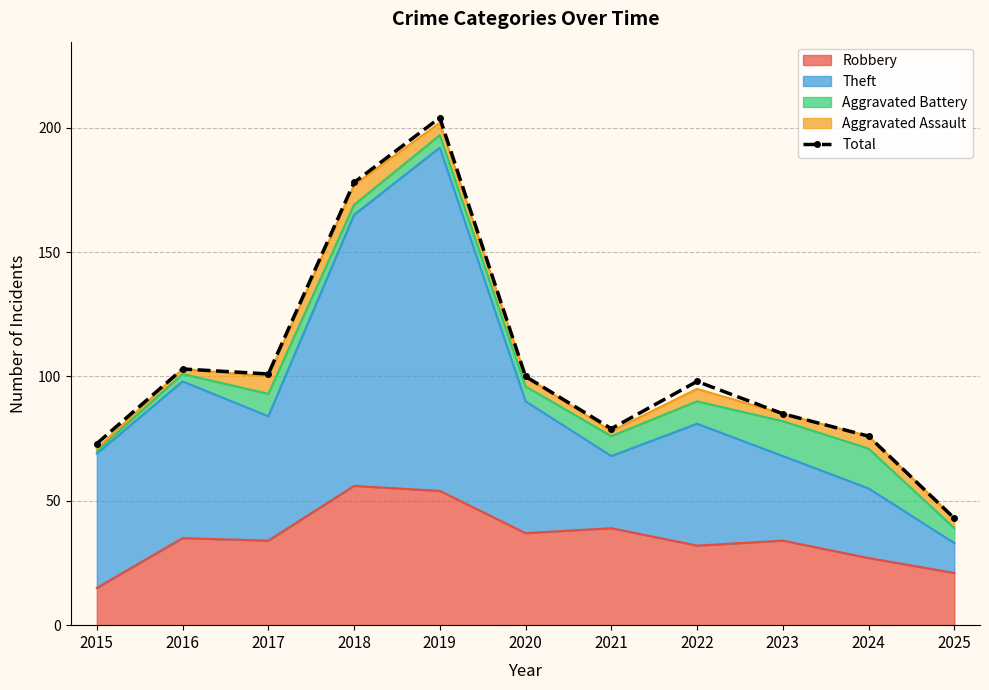

Reading left to right, transcribe all the data shown in this chart.

73	103	101	178	204	100	79	98	85	76	43